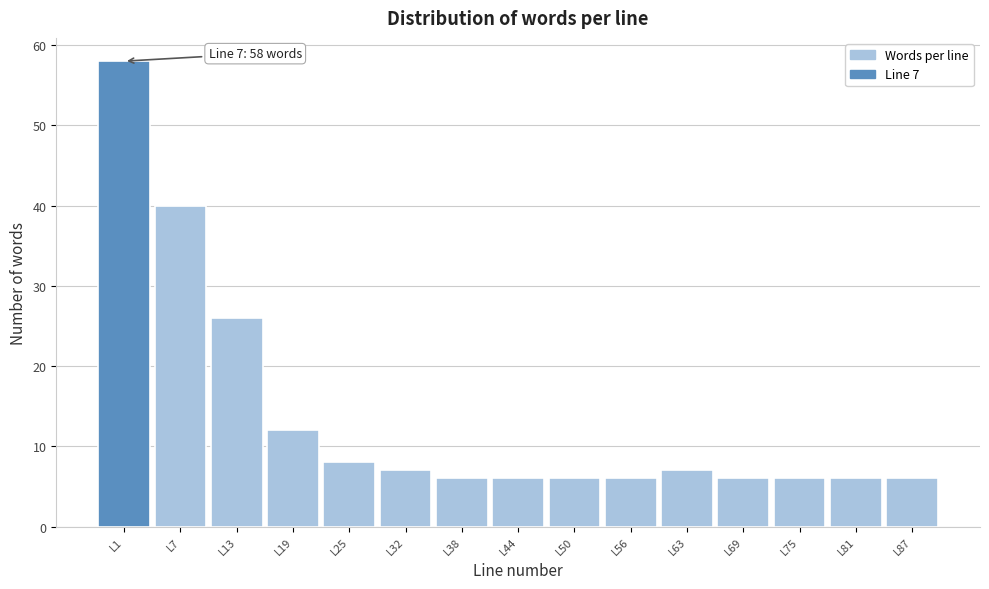

Reading left to right, list all the values displayed in this chart.

58	40	26	12	8	7	6	6	6	6	7	6	6	6	6